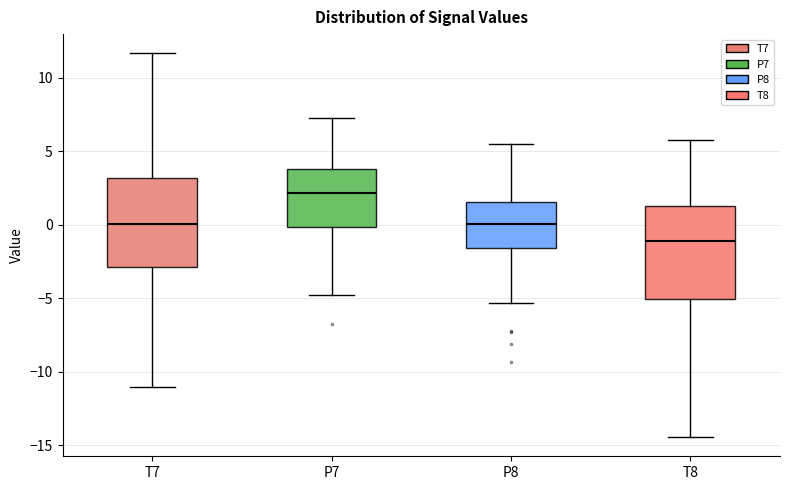

Reading left to right, read every box against the y-axis: the position of its median line, the range the box covers, and the ends of its whiskers. The values are not printed on the chart, so give them approximately, as read against the axis.

T7: median 0.0, box -3.0 to 3.0, whiskers -11.0 to 11.5
P7: median 2.0, box 0.0 to 4.0, whiskers -4.5 to 7.0
P8: median 0.0, box -1.5 to 1.5, whiskers -5.5 to 5.5
T8: median -1.0, box -5.0 to 1.5, whiskers -14.5 to 5.5